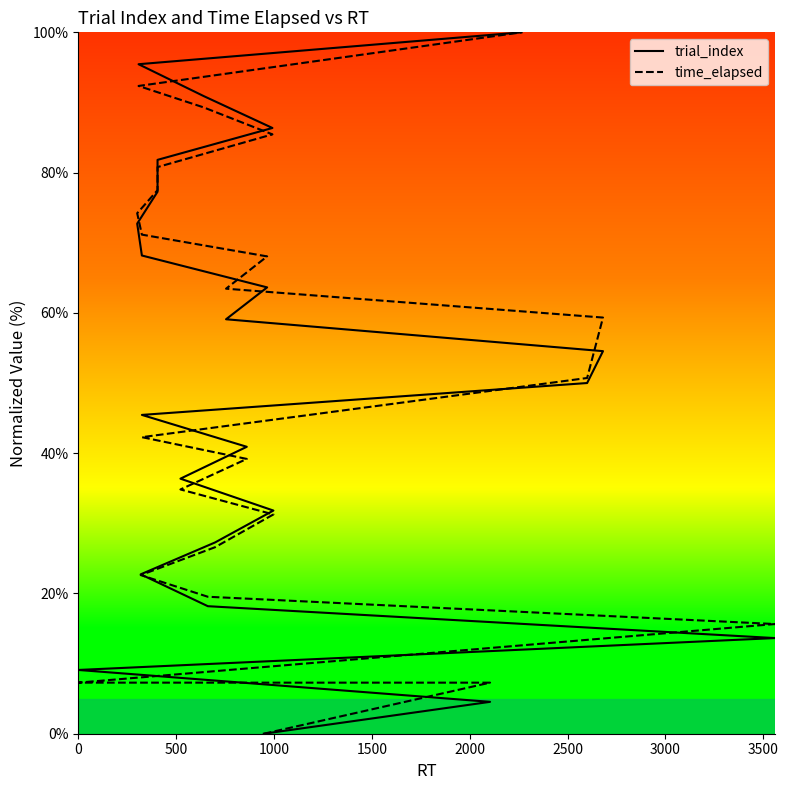

Does the chart display data point markers on the line(s)?

No